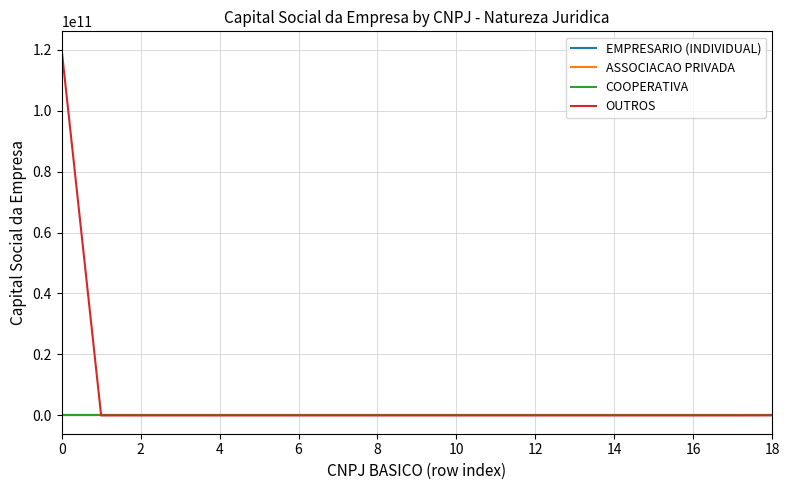

At how many categories does at least one series exceed 71542218929?

1